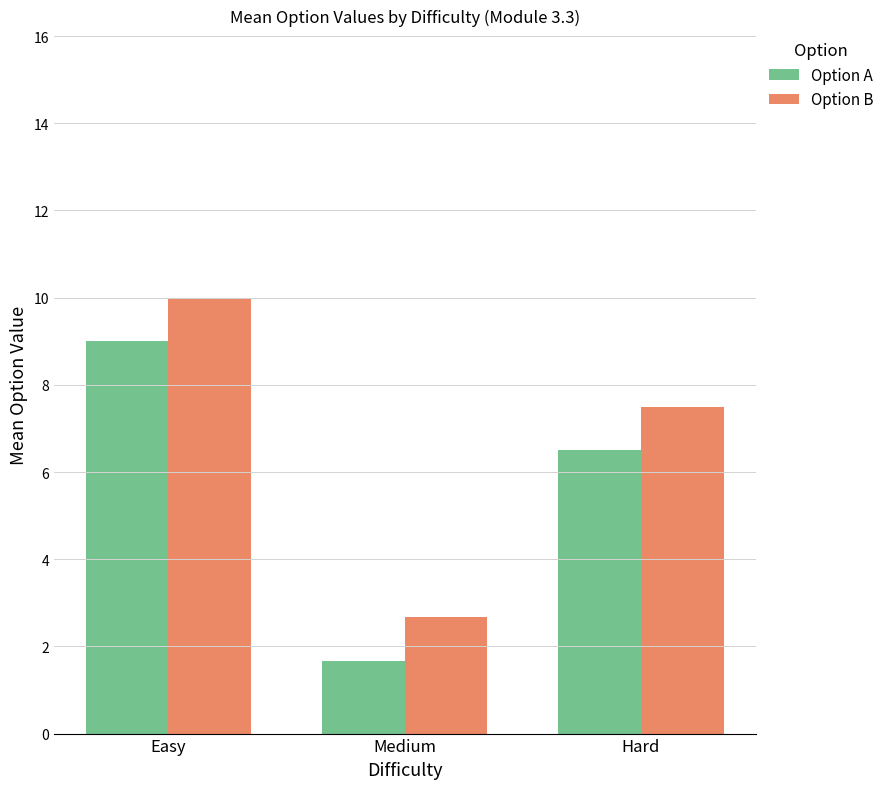

How many bars are there in total?

6